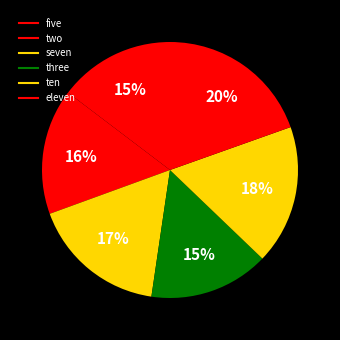

The two slice represents 24% of the pie. True or false?

False